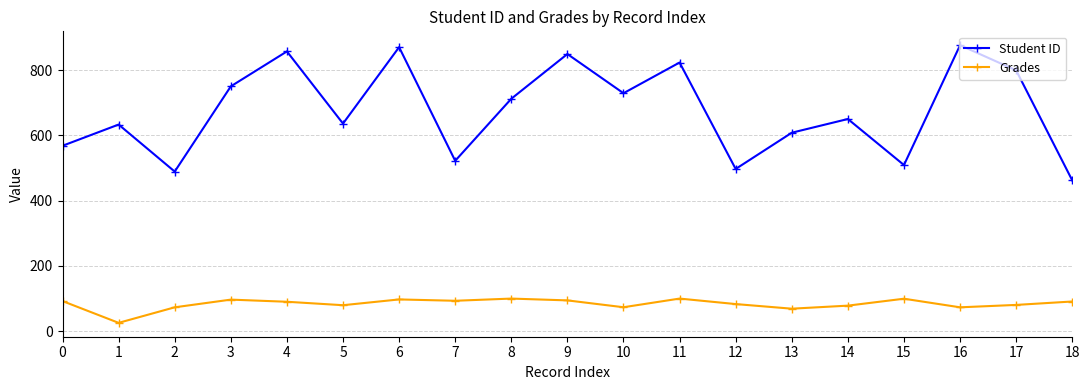

List the series in order of their peak value, lowest first.

Grades, Student ID